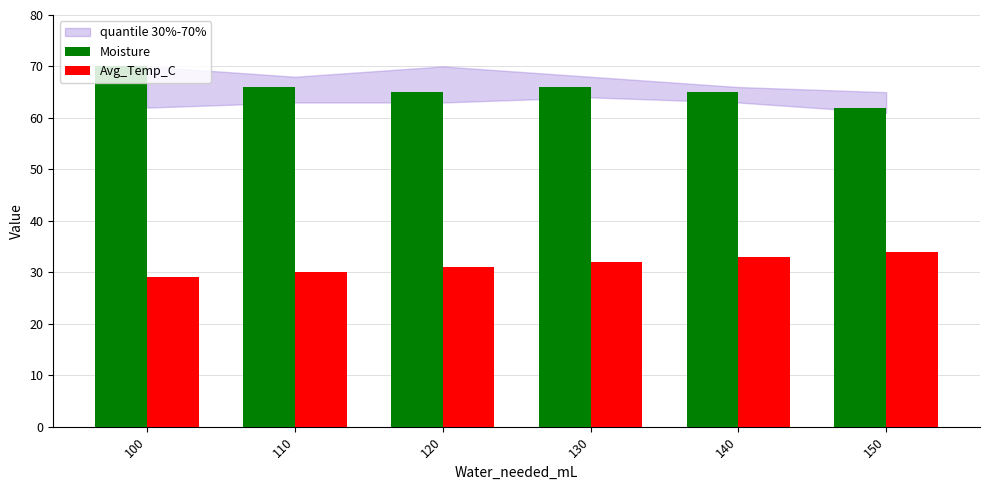

How many groups of bars are there?

6